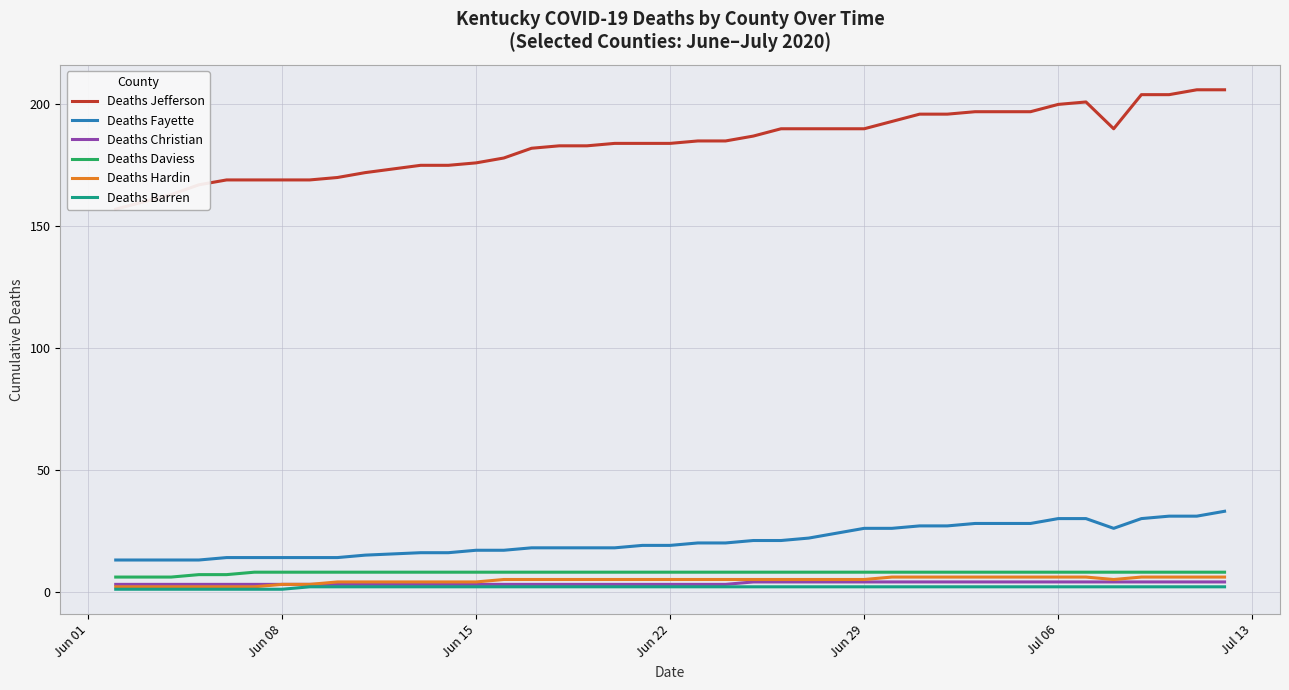

What is the sum of all Deaths Daviess values?

312